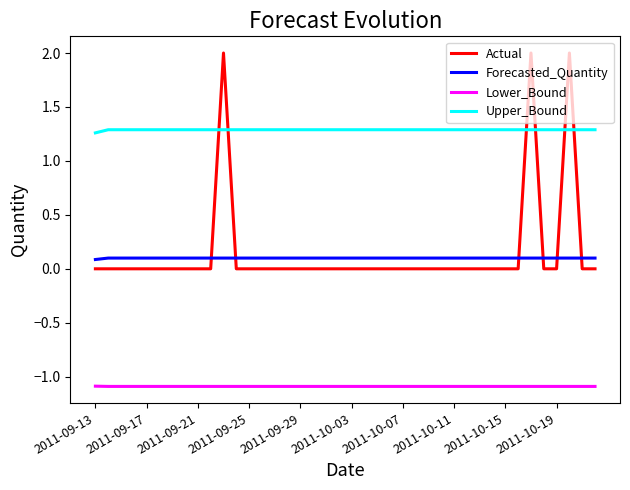

Which series has the largest range (max minus min)?

Actual